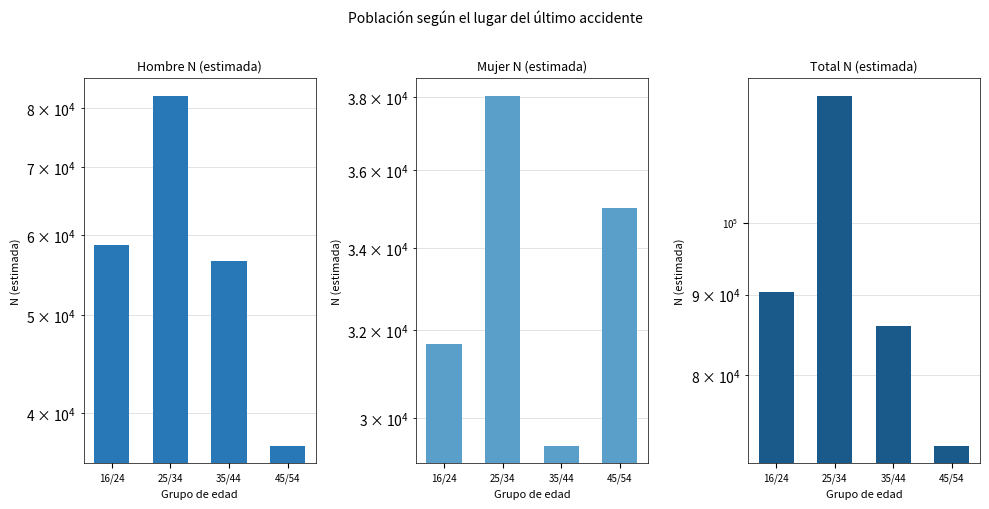

What is the sum of the Total N (estimada) values at 25/34 and 45/54?

192503